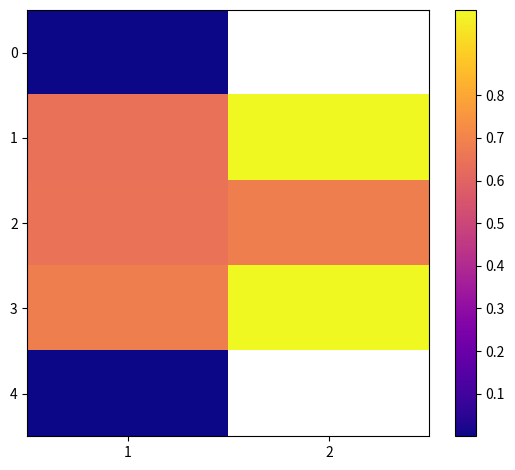

Is the value of 4 at 2 greater than the value of 2 at 2?

No